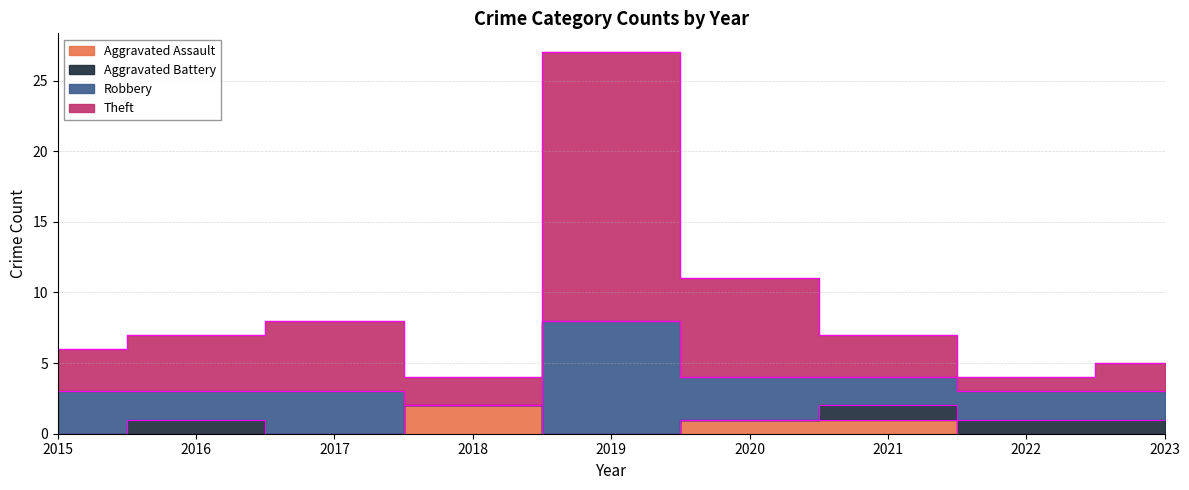

What is the difference between the maximum and minimum values in the Aggravated Assault series?

2